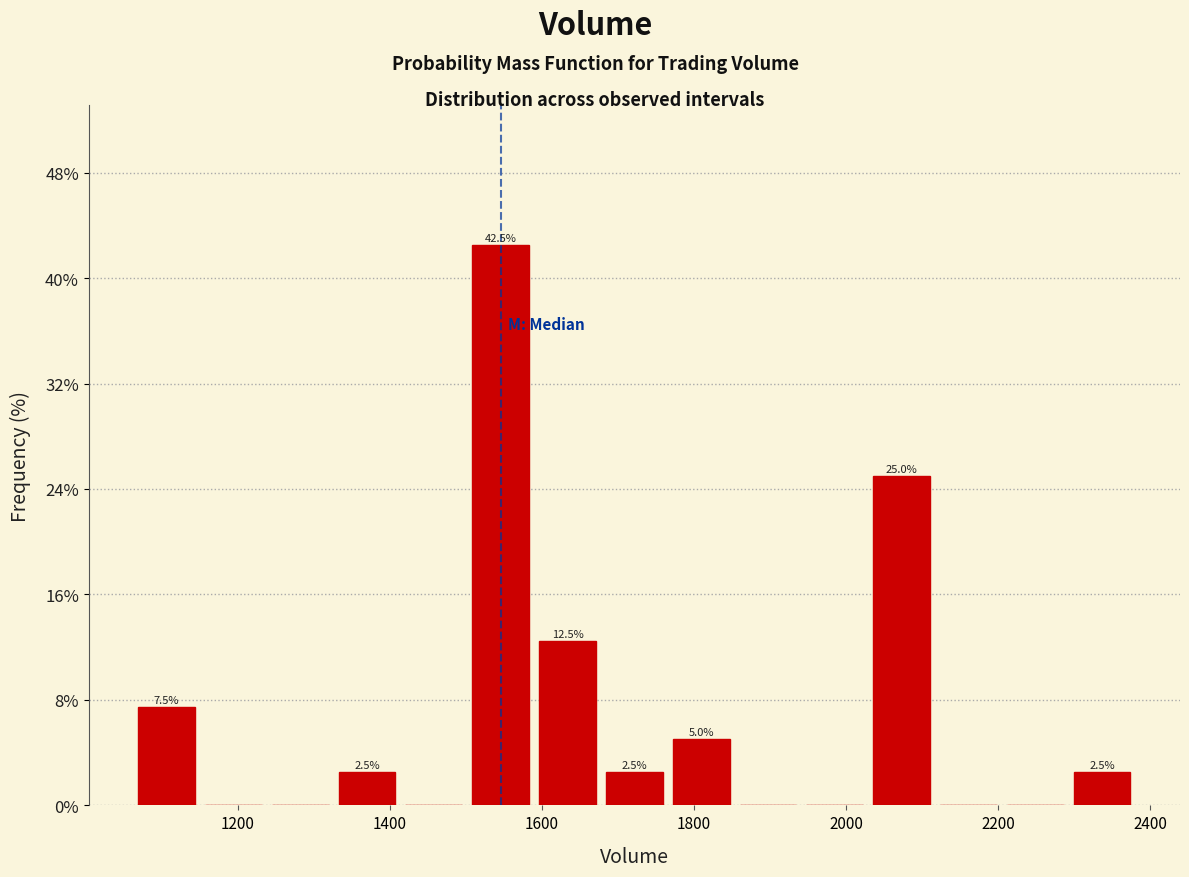

Which range on the x-axis has the tallest bar?

1500 to 1580